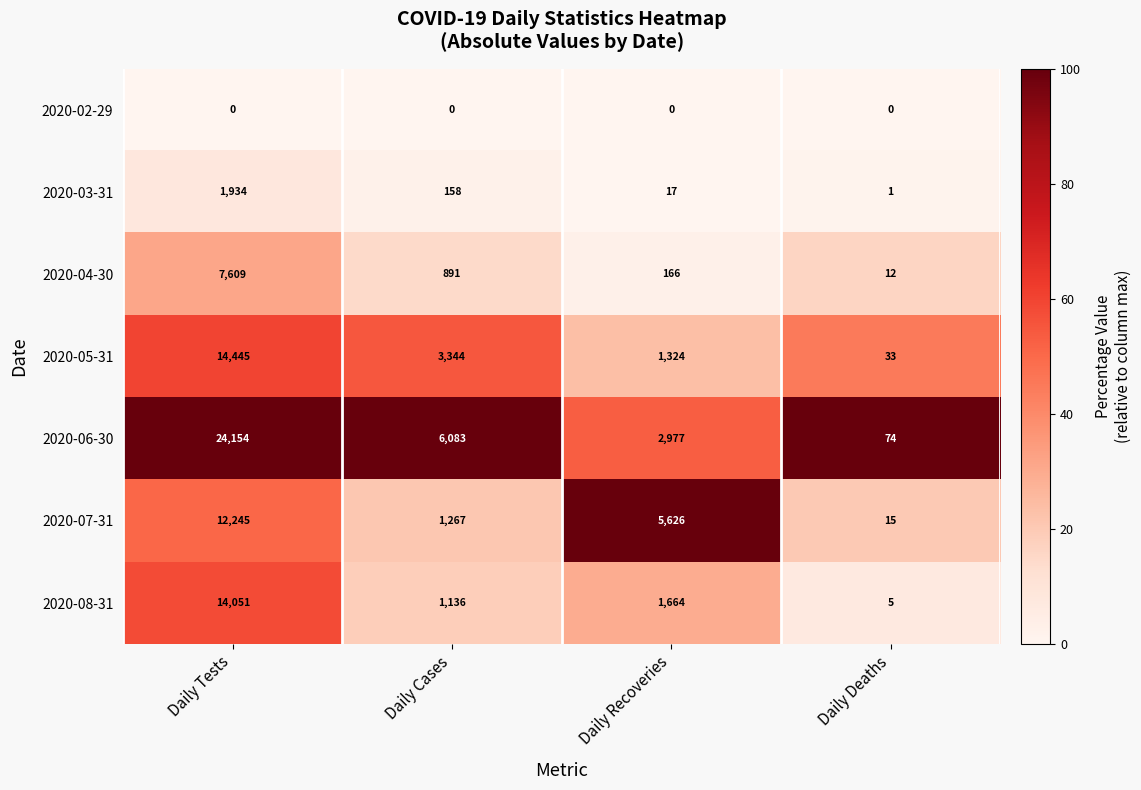

Which series changed the most between Daily Cases and Daily Recoveries?

2020-07-31